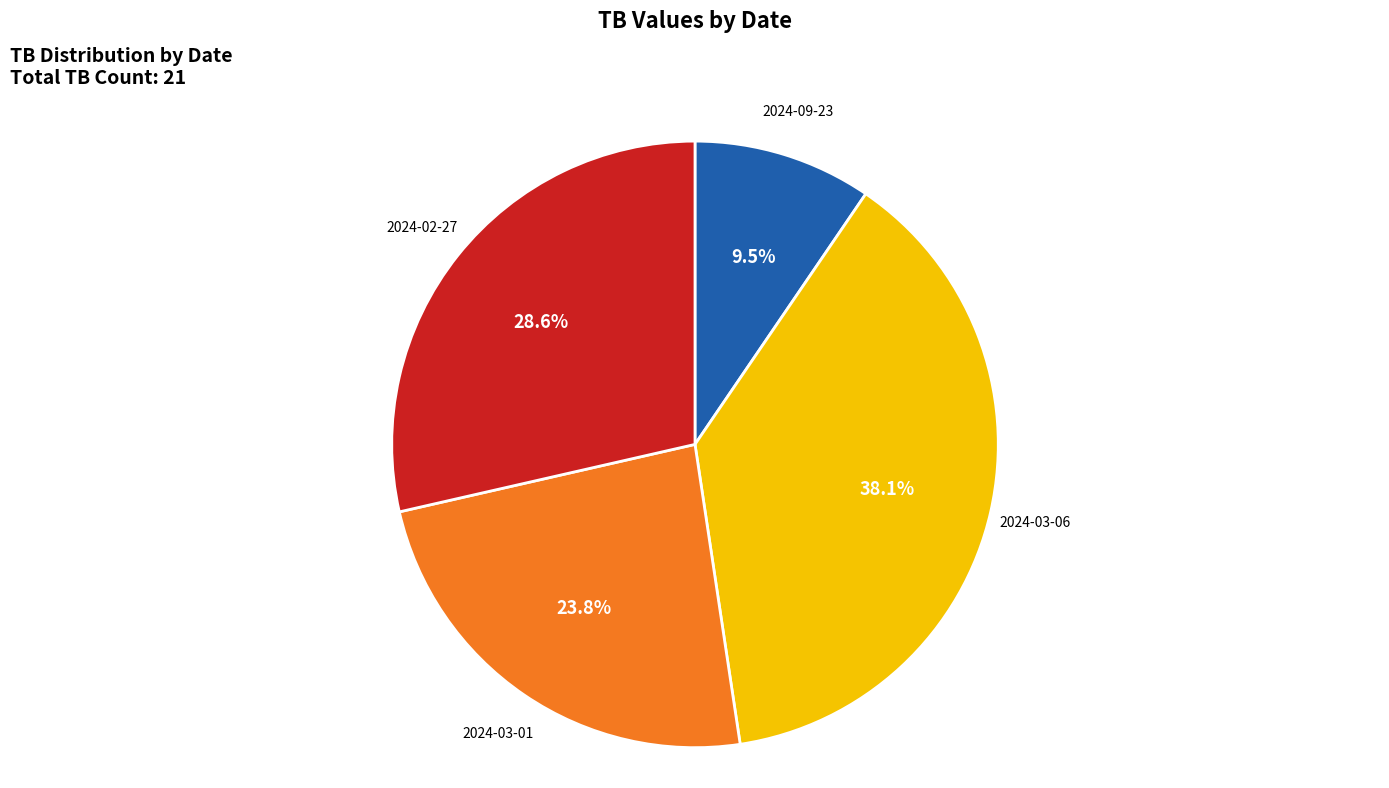

To the nearest percent, what is the difference between the largest and smallest slice percentages?

29%